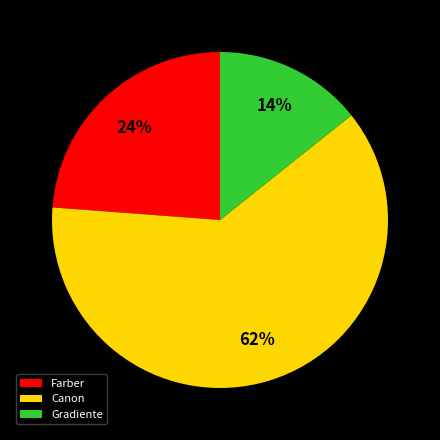

Is the sum of Gradiente and Farber greater than half?

No